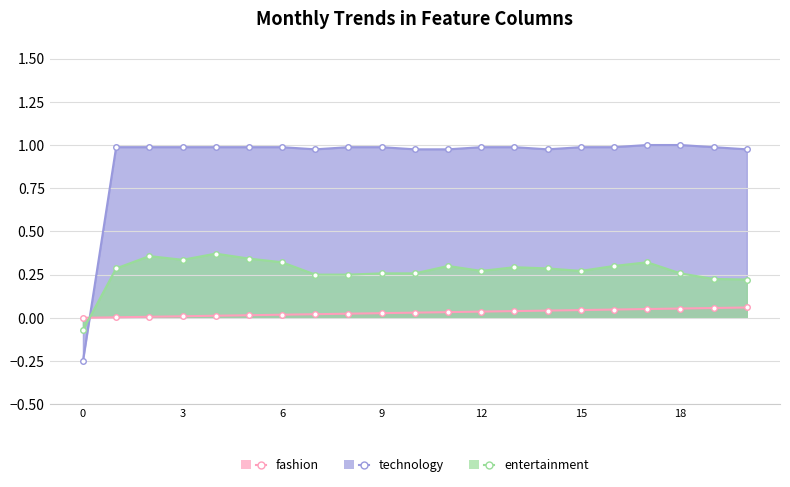

Is it true that entertainment equals 0.3 at 6?

True